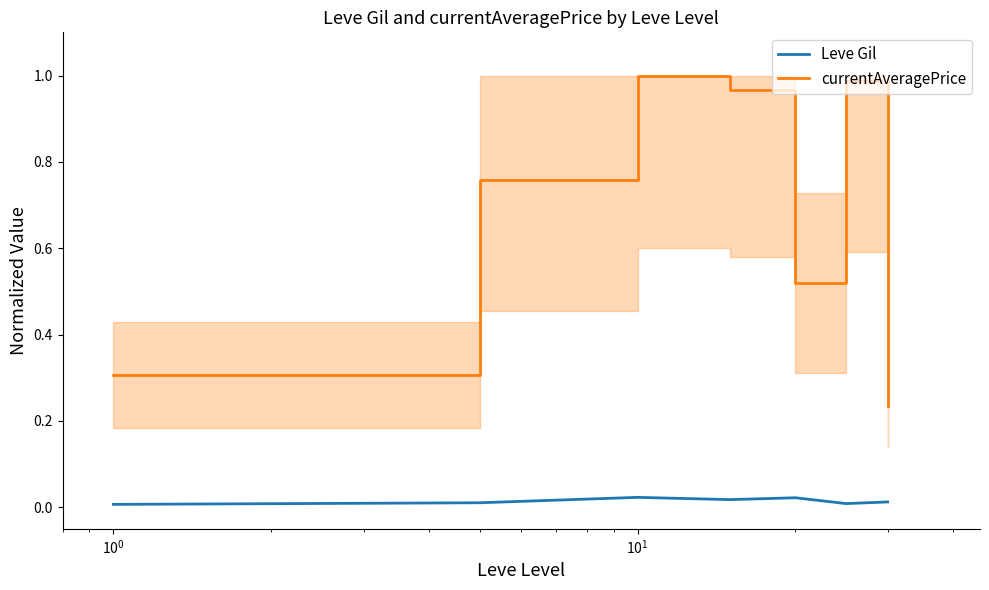

True or false: currentAveragePrice and Leve Gil intersect in this chart.

False